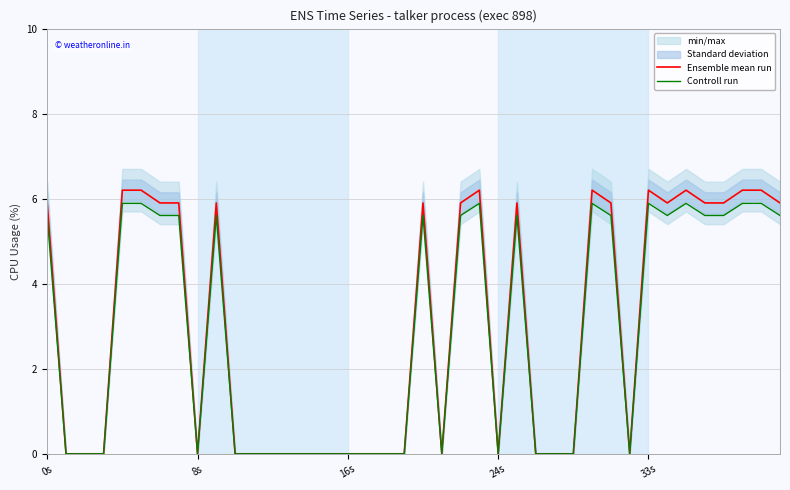

At which category is the sum across all series the highest?

33s